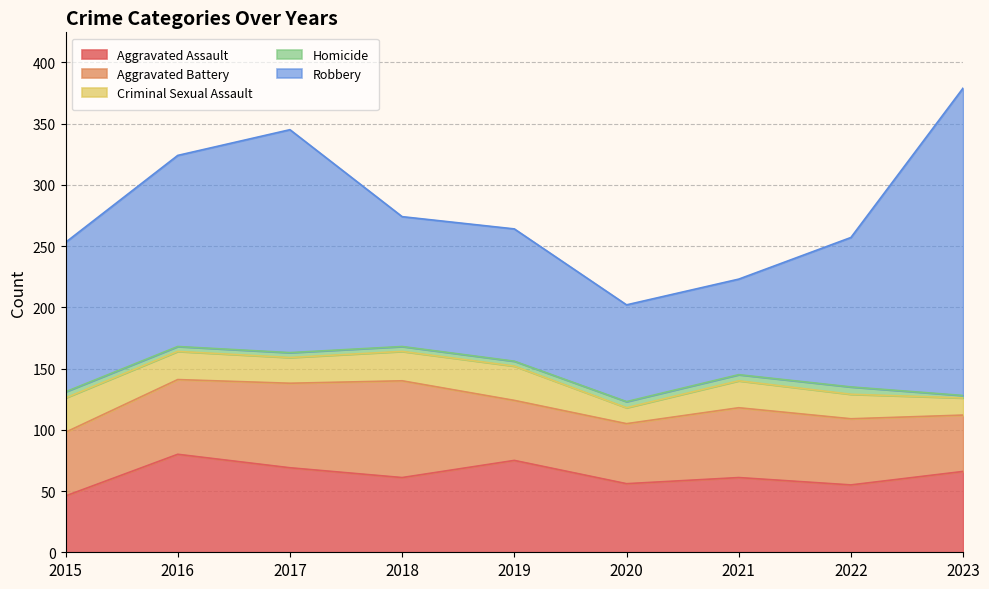

What is the smallest value displayed?

2